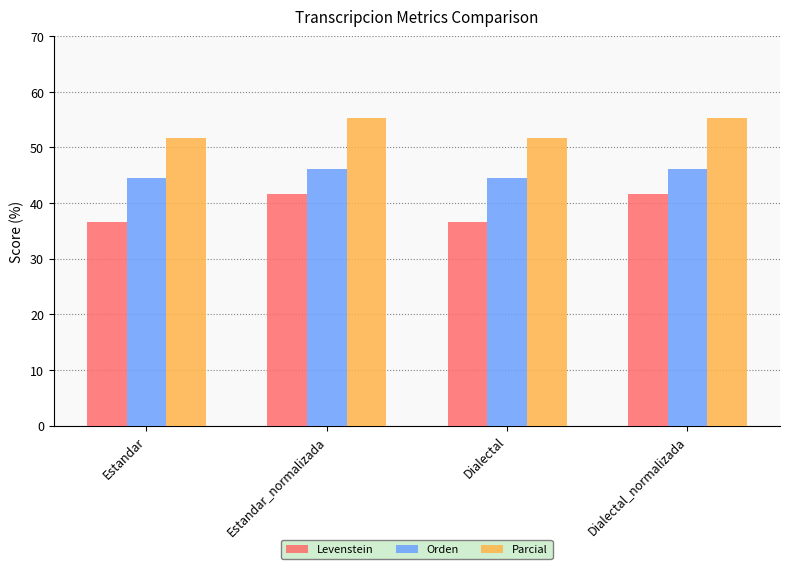

Are the bars grouped side by side (vs. stacked)?

Yes